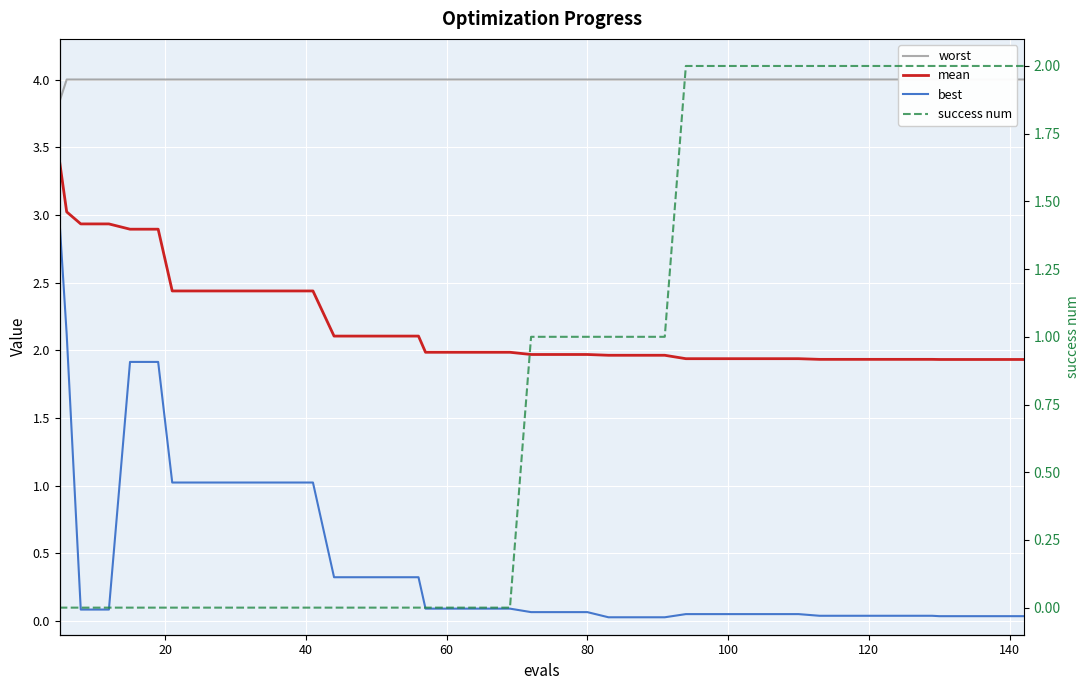

What is the value of the success num point at the 28th from the left?

2.0